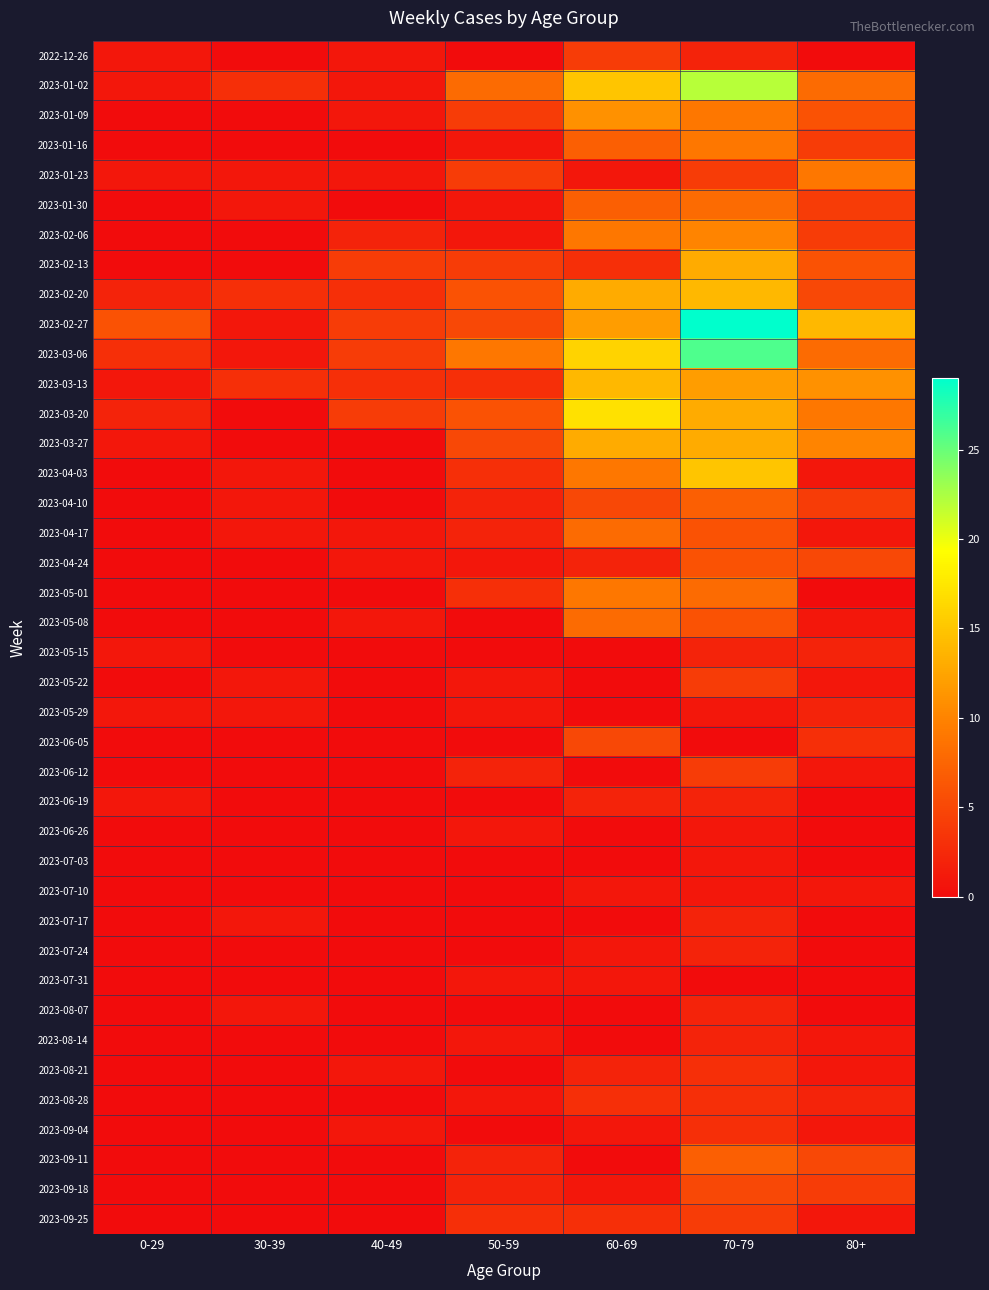

What is the total value across all series at 70-79?

281